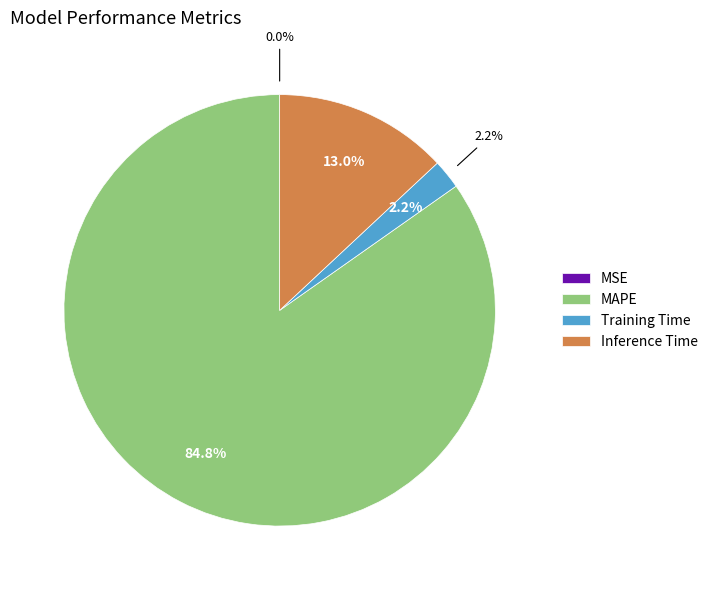

Rank the categories by value from lowest to highest.

MSE, Training Time, Inference Time, MAPE